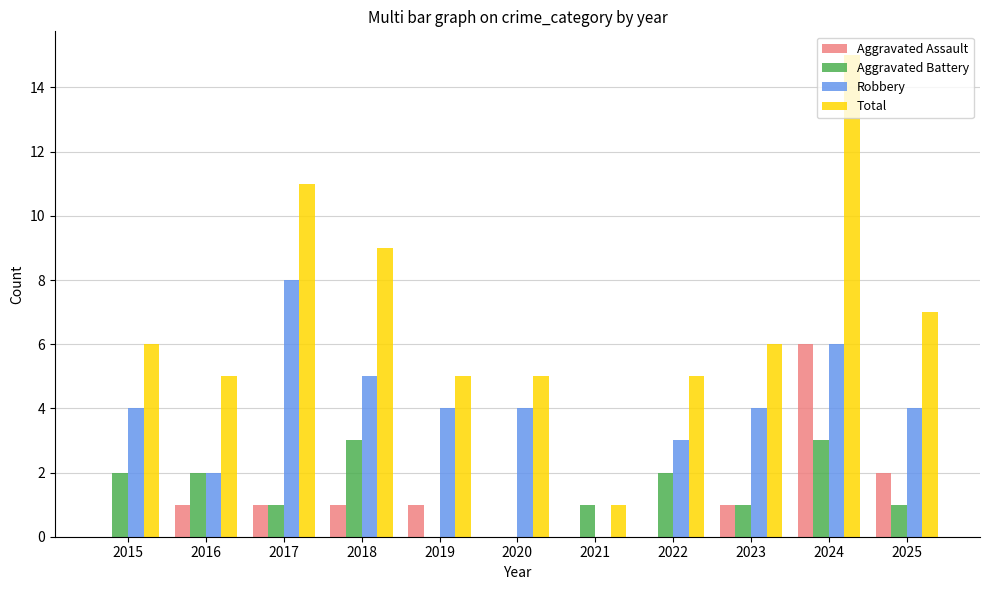

What is the maximum value for Robbery?

8